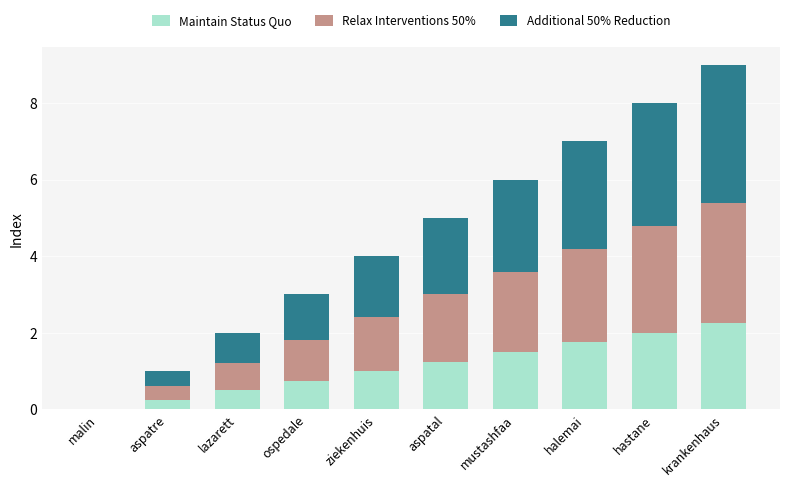

True or false: Maintain Status Quo has a value of 1.5 at mustashfaa.

True